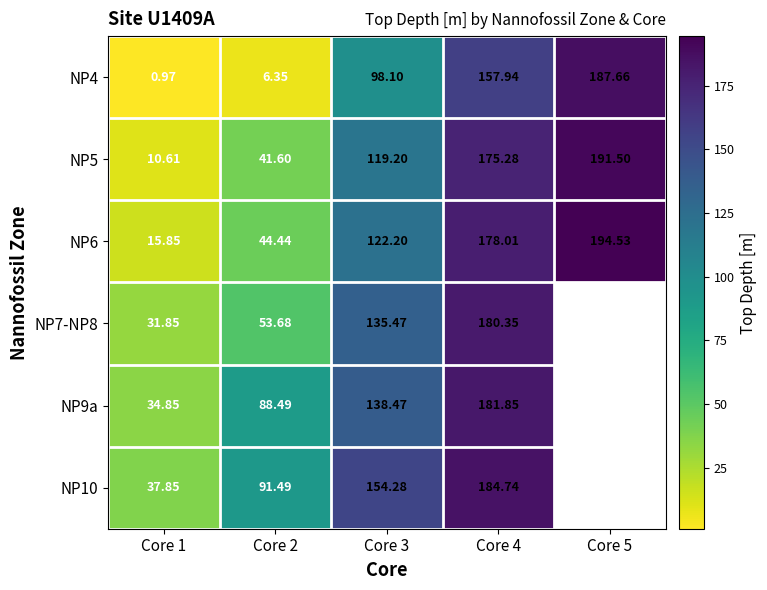

Which series has the largest total across all categories?

NP6